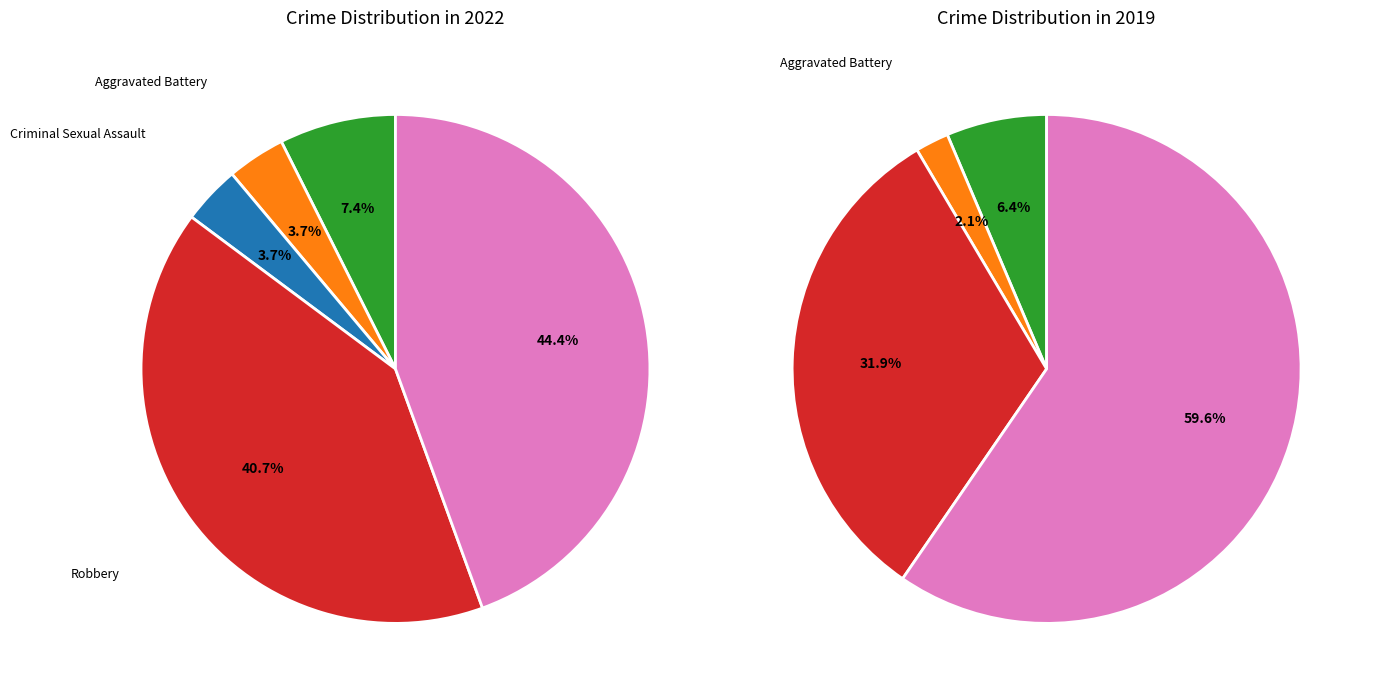

What is the smallest slice in the pie chart?

2